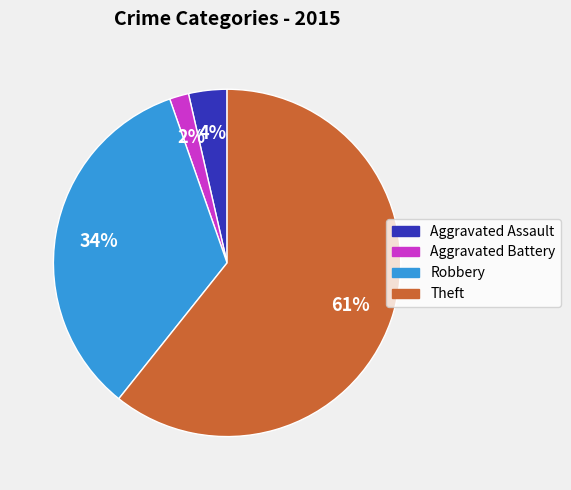

What percentage is the Aggravated Battery slice, to the nearest percent?

2%